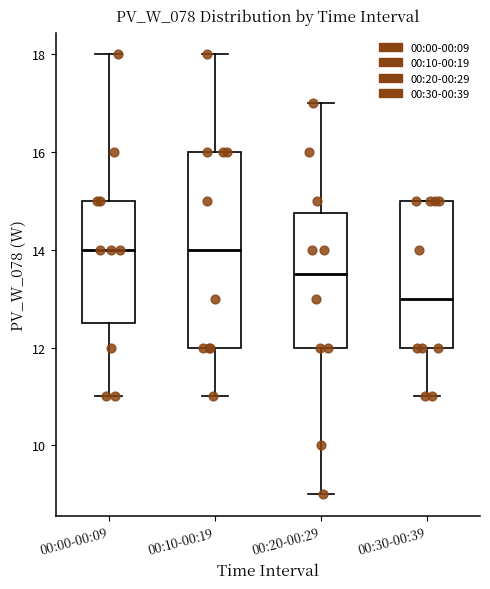

Reading left to right, read every box against the y-axis: the position of its median line, the range the box covers, and the ends of its whiskers. The values are not printed on the chart, so give them approximately, as read against the axis.

00:00-00:09: median 14.0, box 12.6 to 15.0, whiskers 11.0 to 18.0
00:10-00:19: median 14.0, box 12.0 to 16.0, whiskers 11.0 to 18.0
00:20-00:29: median 13.6, box 12.0 to 14.8, whiskers 9.0 to 17.0
00:30-00:39: median 13.0, box 12.0 to 15.0, whiskers 11.0 to 15.0